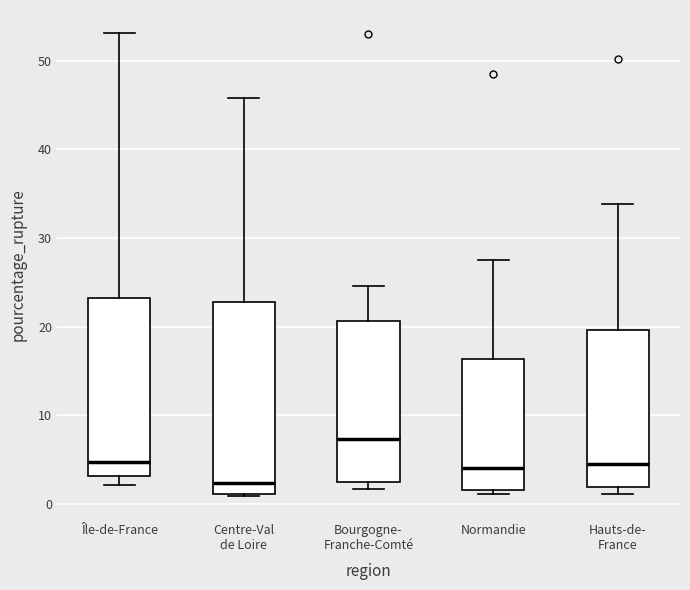

Reading left to right, read every box against the y-axis: the position of its median line, the range the box covers, and the ends of its whiskers. The values are not printed on the chart, so give them approximately, as read against the axis.

Île-de-France: median 5, box 3 to 23, whiskers 2 to 53
Centre-Val de Loire: median 2, box 1 to 23, whiskers 1 to 46
Bourgogne- Franche-Comté: median 7, box 2 to 21, whiskers 2 (just below the box's lower edge) to 25
Normandie: median 4, box 2 to 16, whiskers 1 to 28
Hauts-de- France: median 4, box 2 to 20, whiskers 1 to 34